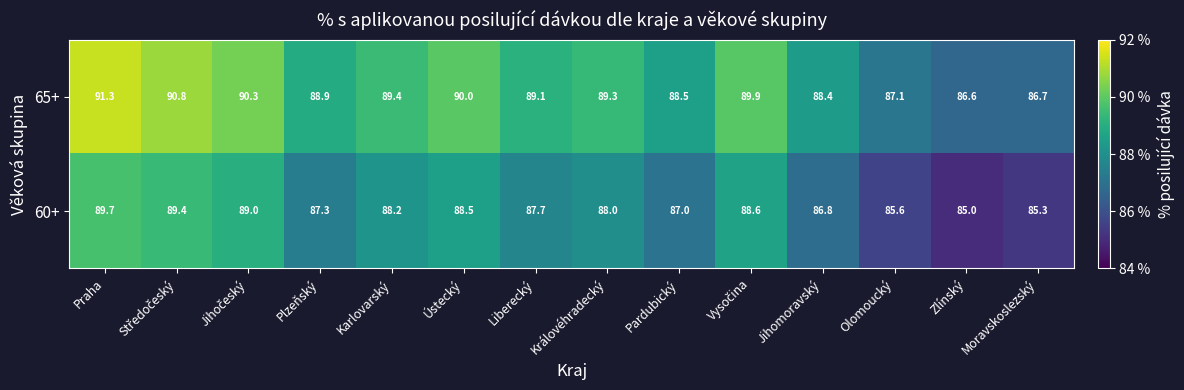

What is the minimum value shown in the chart?

85.0